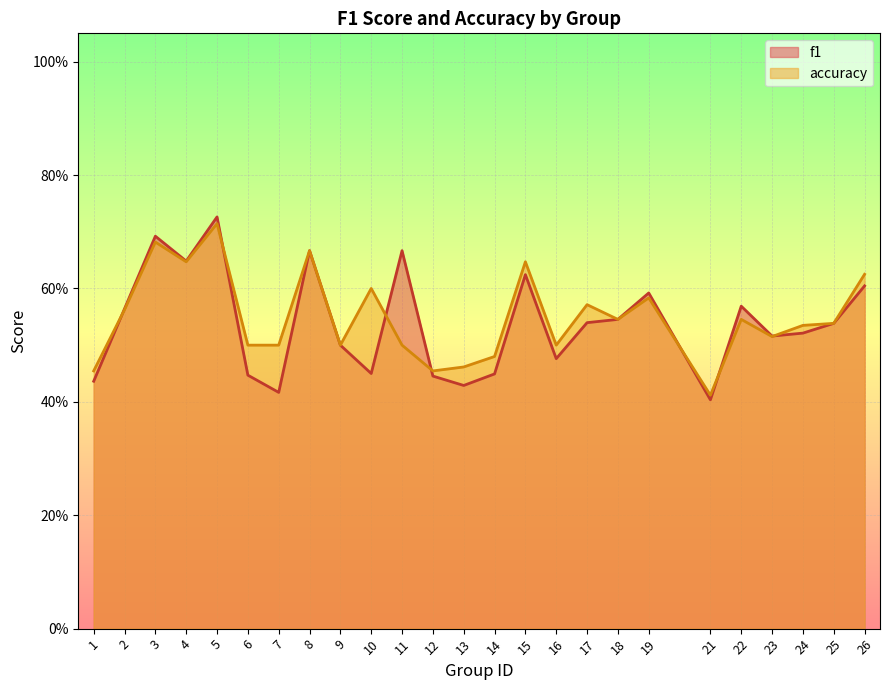

At which label does accuracy reach its peak?

5